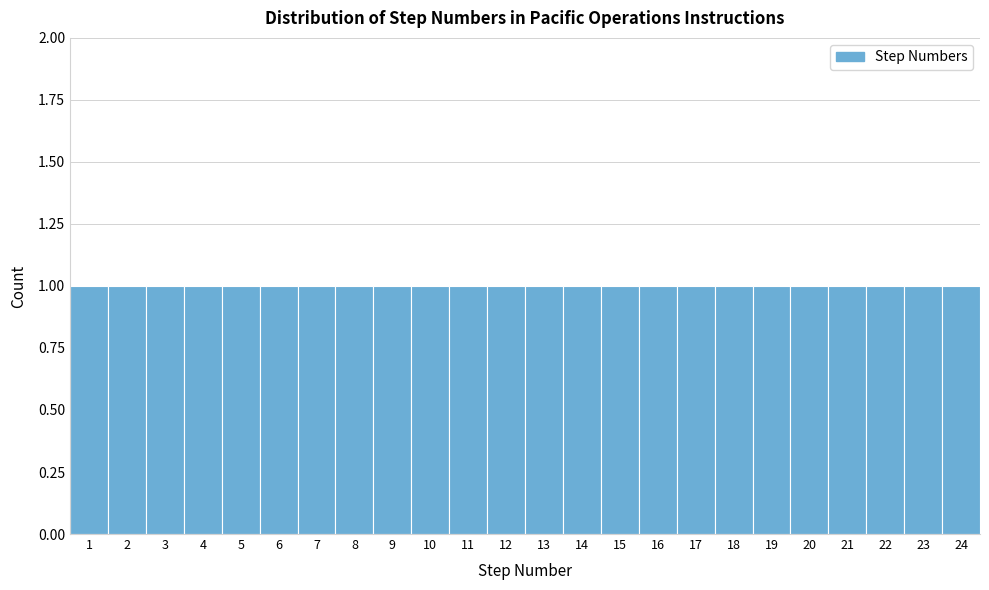

How tall is the bar that spans 12.5 to 13.5 on the x-axis? The values are not printed on the chart, so give them approximately, as read against the axis.

1